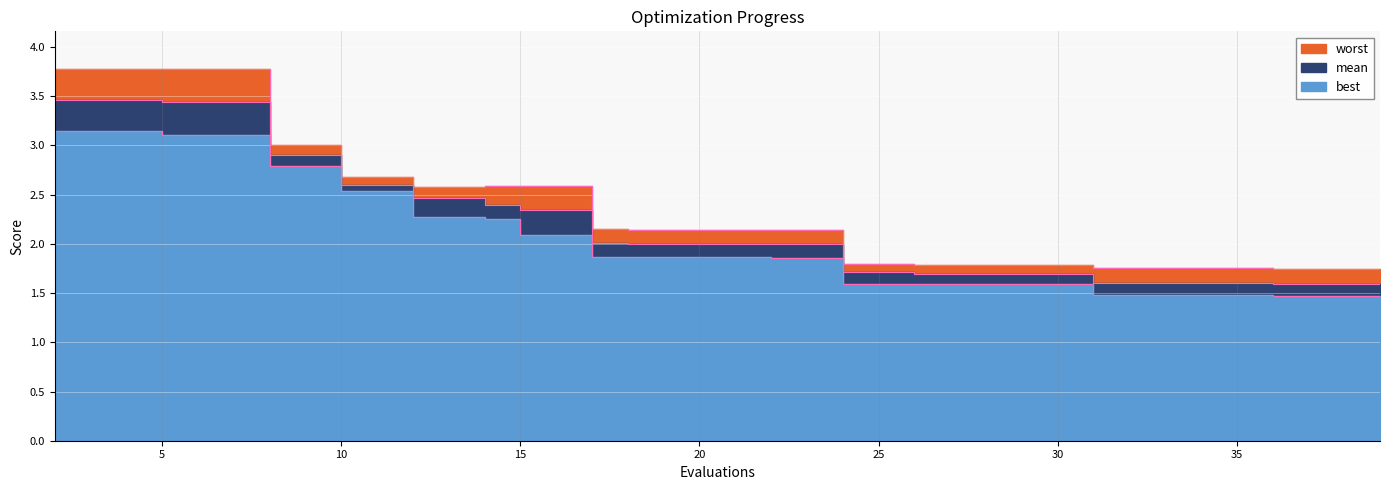

What is the sum of all mean values?

42.3